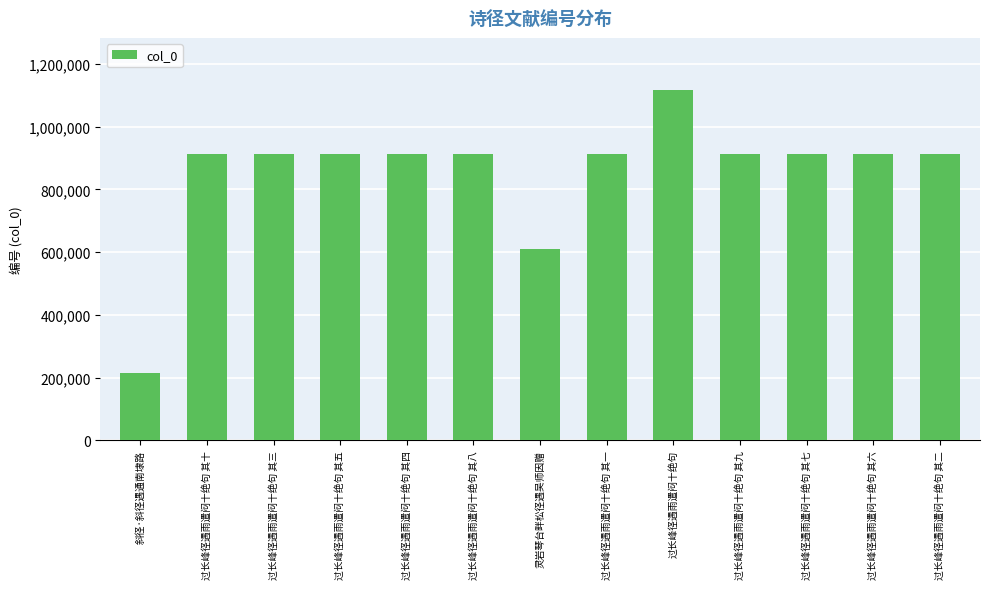

What is the value of the 3rd bar from the left?

912505